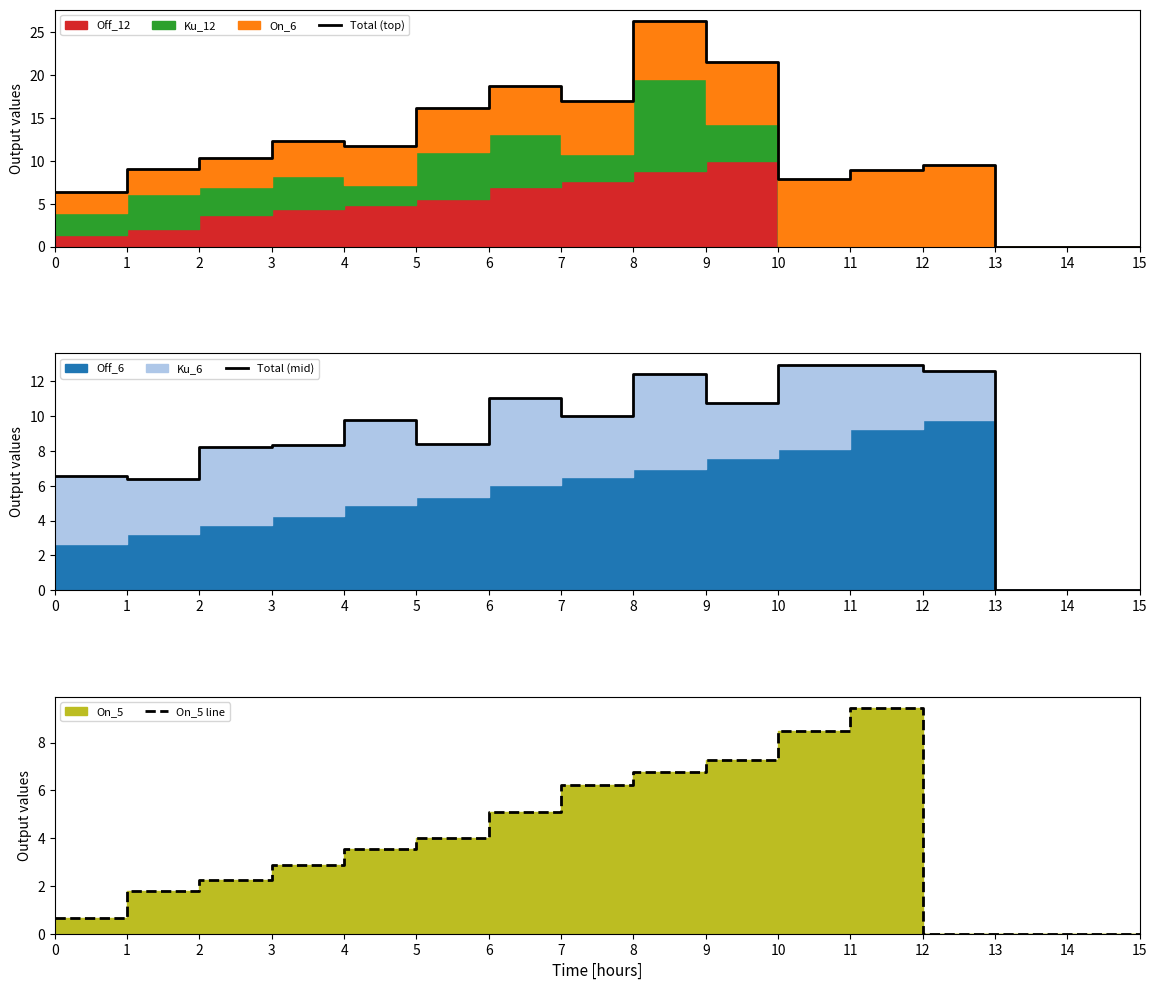

True or false: Total (mid) and On_5 line intersect in this chart.

False